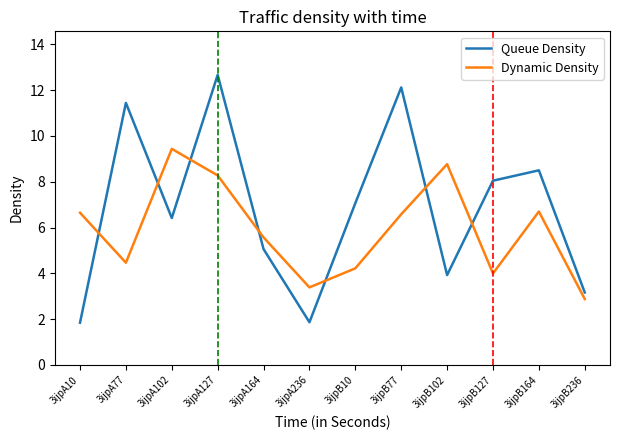

At which label does Dynamic Density first exceed 6?

3ijpA10